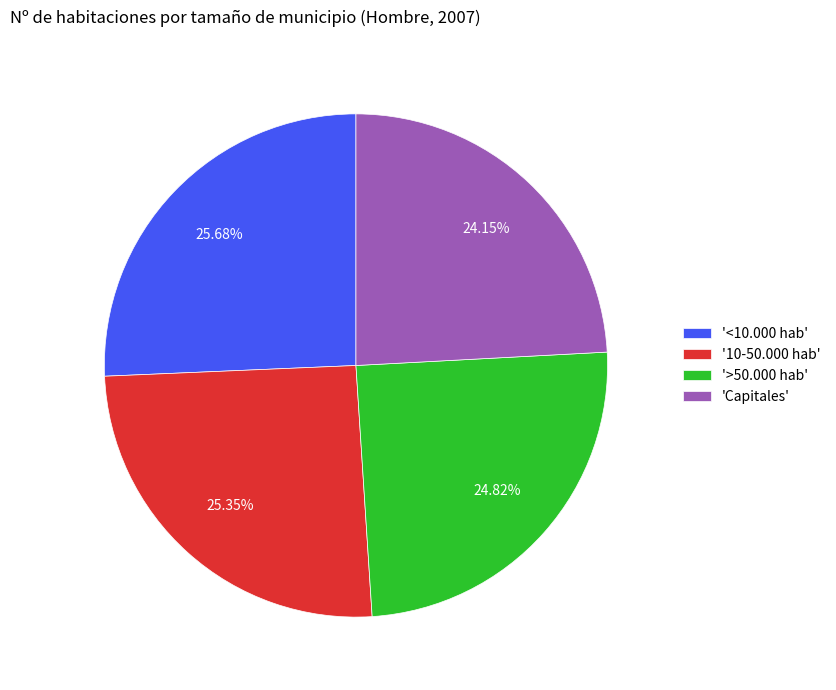

Which slice is the smallest?

'Capitales'